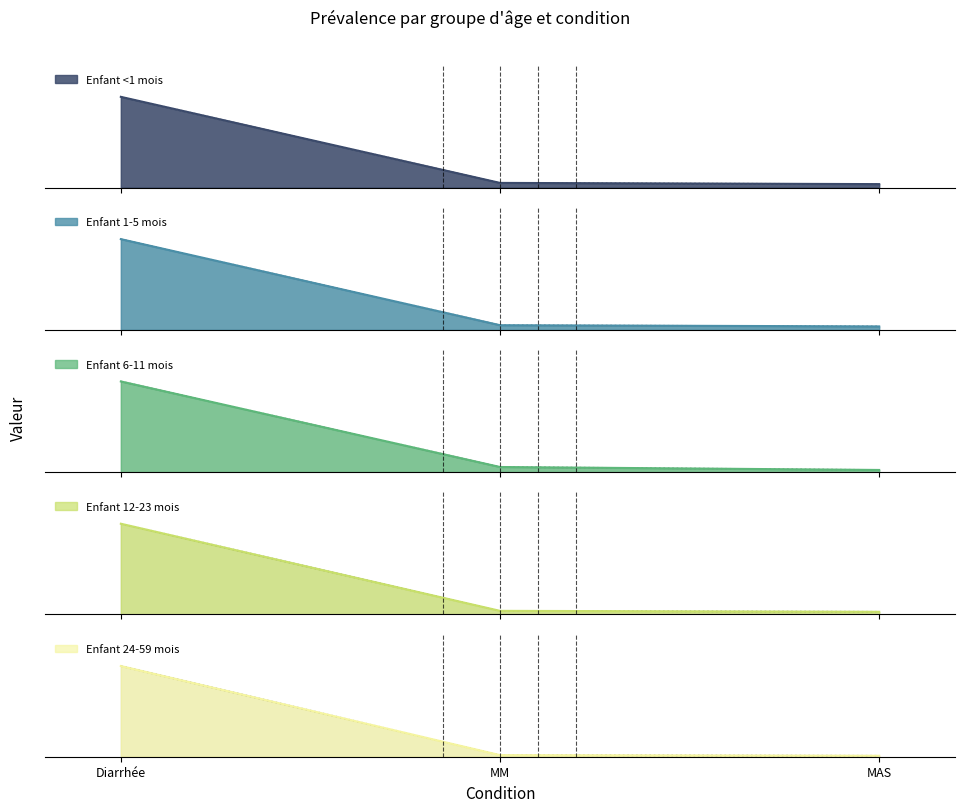

Which series has the largest total across all categories?

Enfant <1 mois